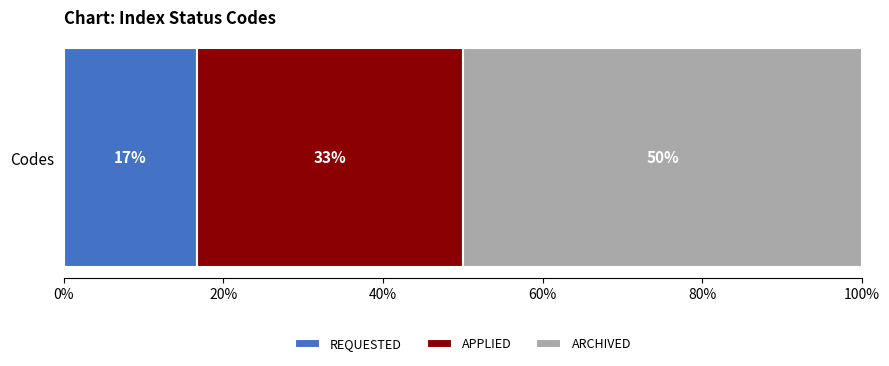

Reading right to left, what are all the values shown in this chart?

ARCHIVED=3	APPLIED=2	REQUESTED=1